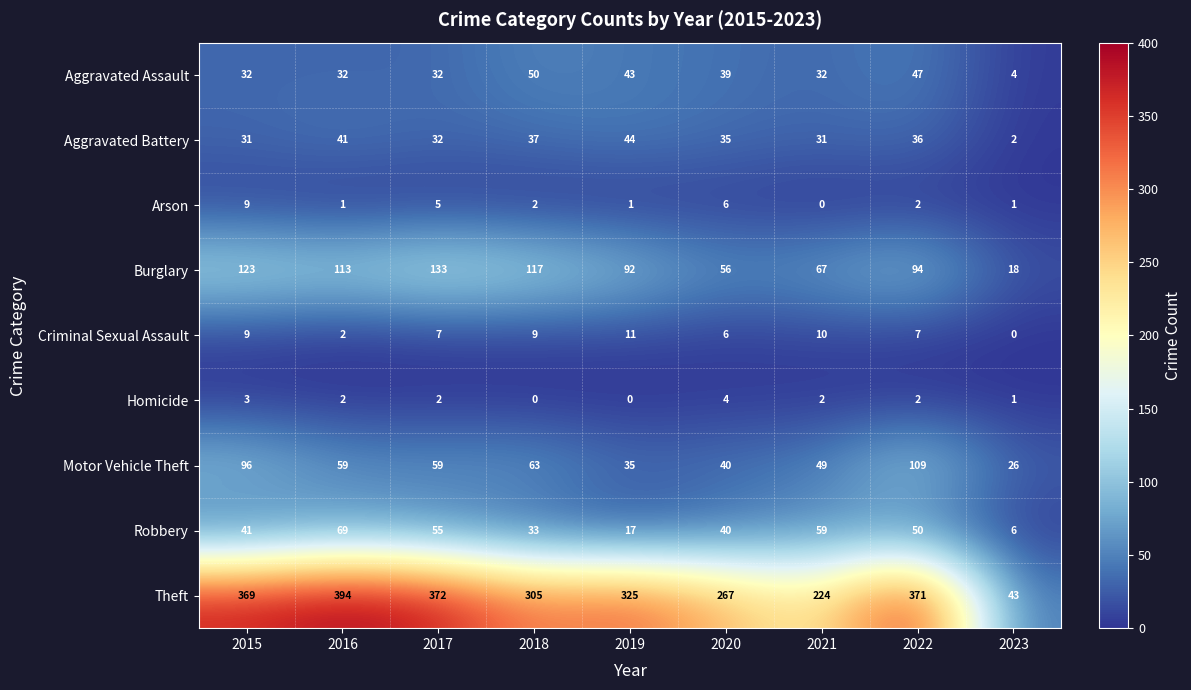

At how many categories does at least one series exceed 124?

8